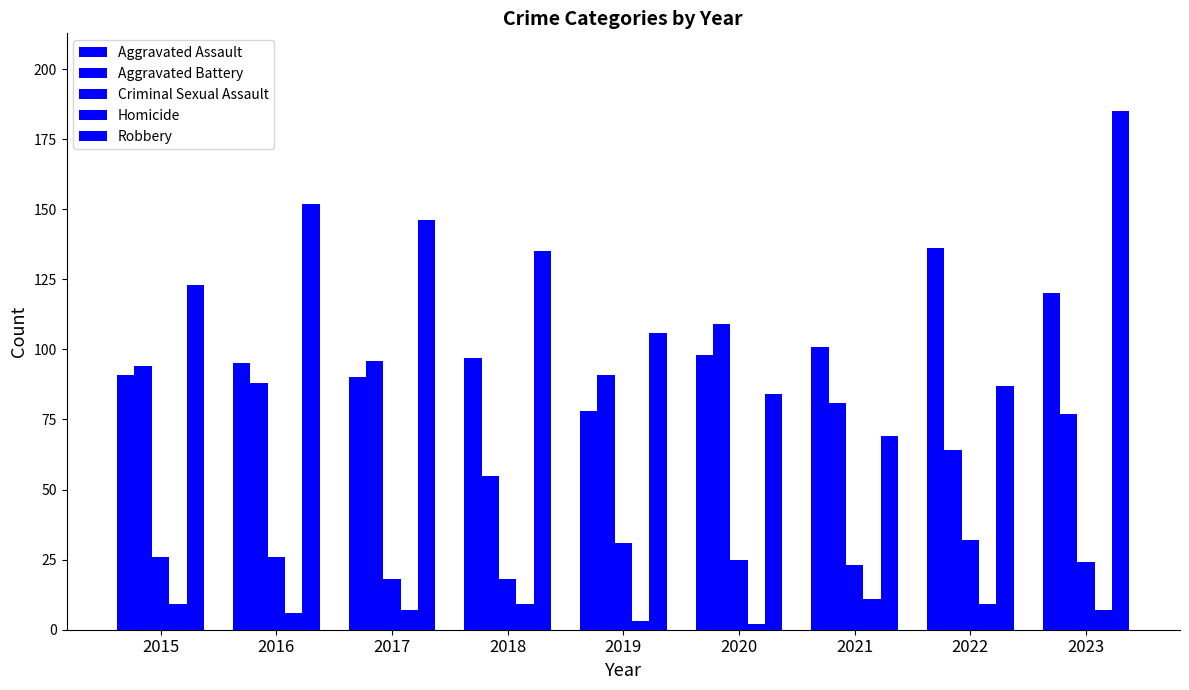

At which label is Aggravated Assault closest to 107?

2021